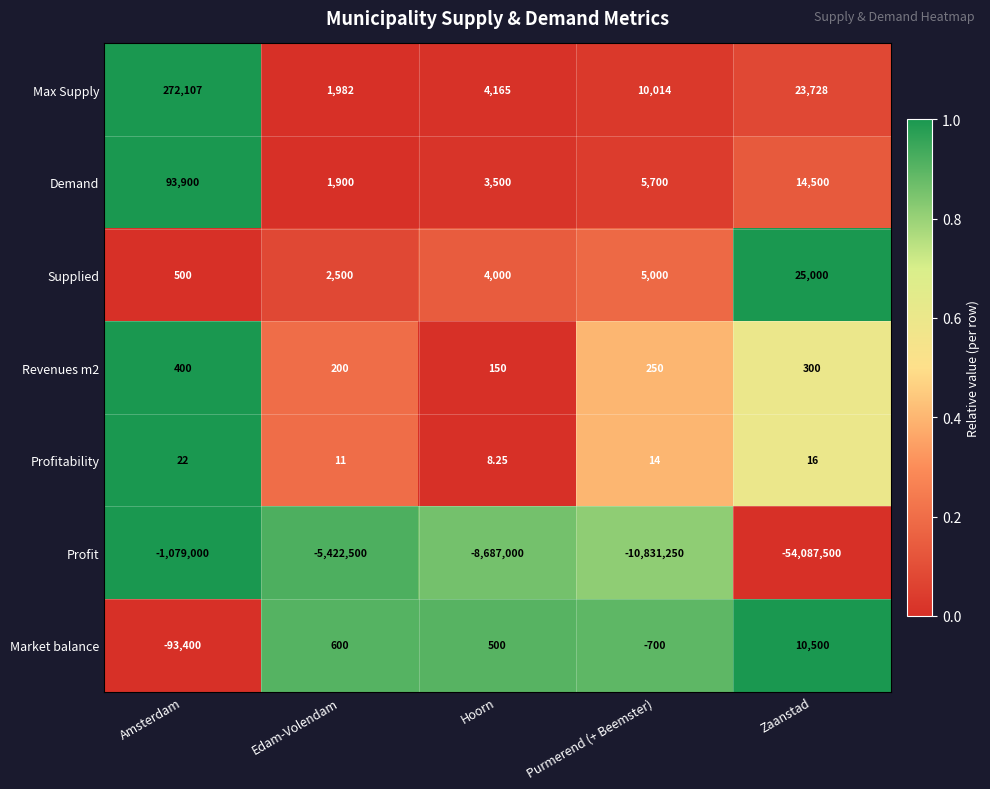

At which category does the chart reach its minimum across all series?

Zaanstad